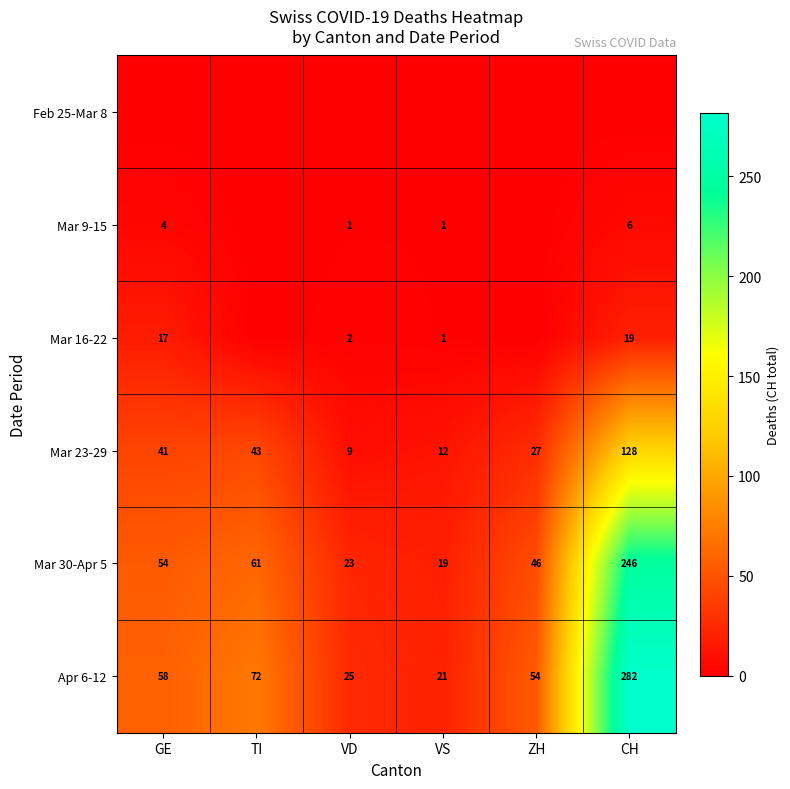

What is the difference between the second highest and second lowest values in the Mar 23-29 series?

31